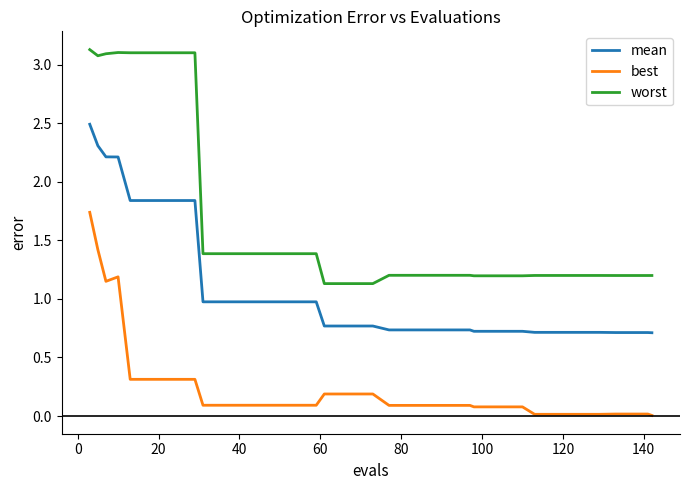

Which series has the largest range (max minus min)?

worst